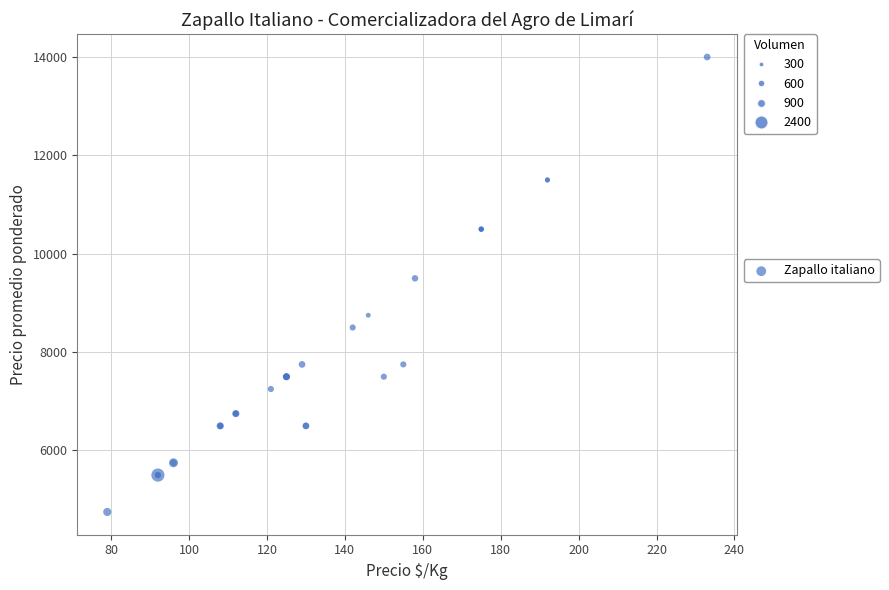

What Y value in the scatter plot is closest to 9375?

9500